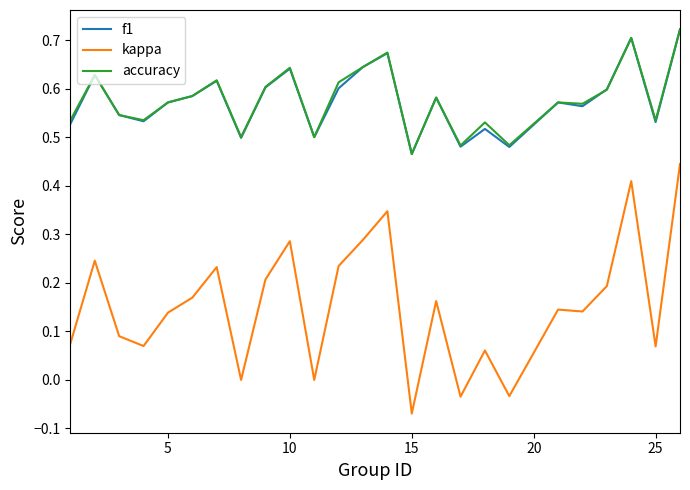

True or false: accuracy and kappa intersect in this chart.

False